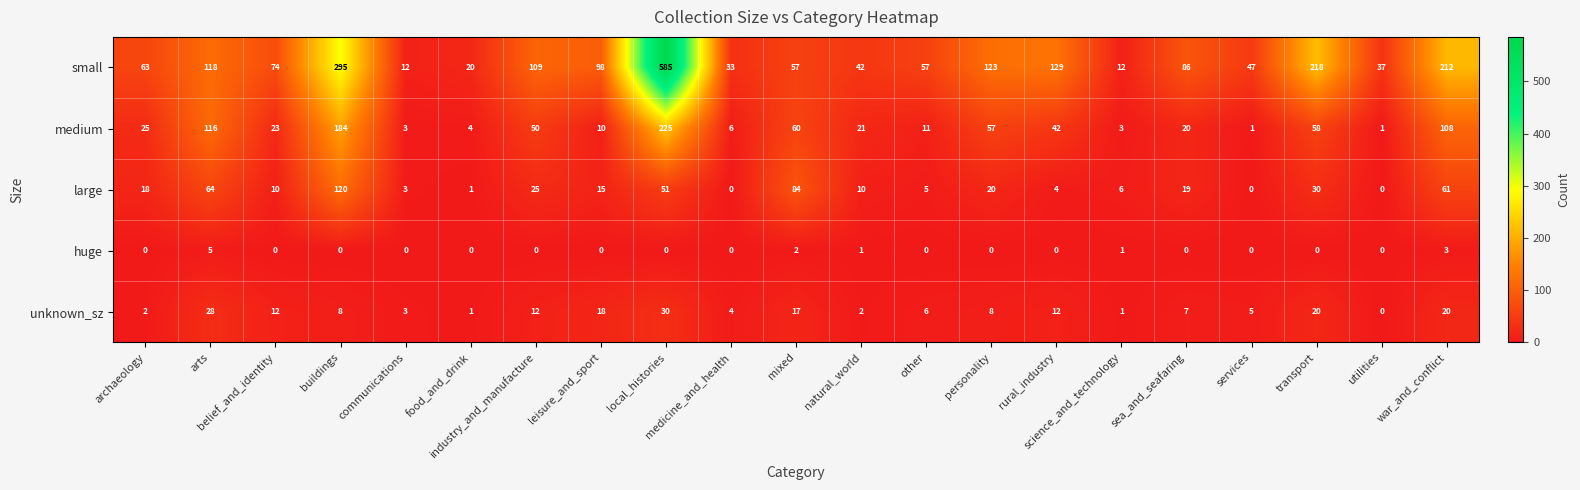

Count the number of categories in the chart.

21